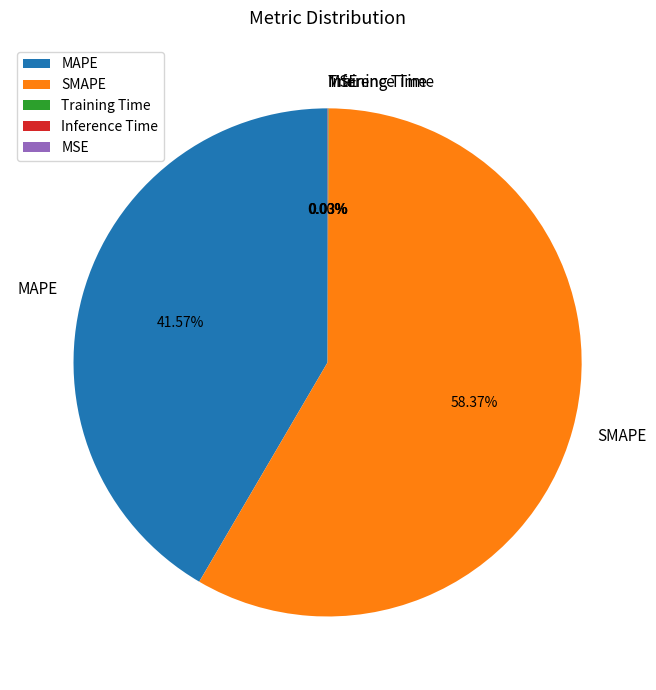

Which slice is the largest?

SMAPE